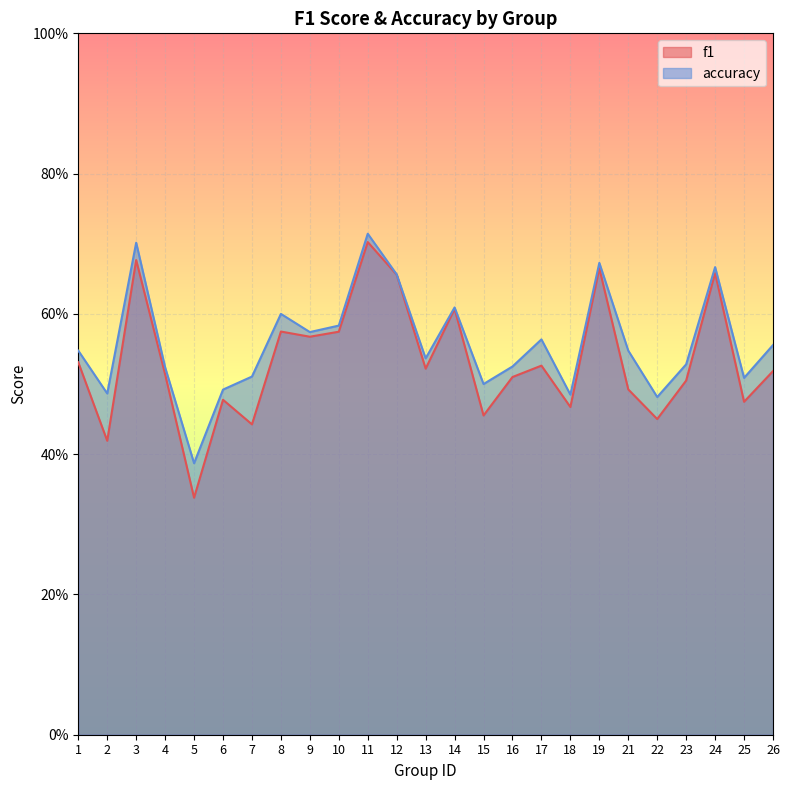

Which series has the widest spread of values?

f1